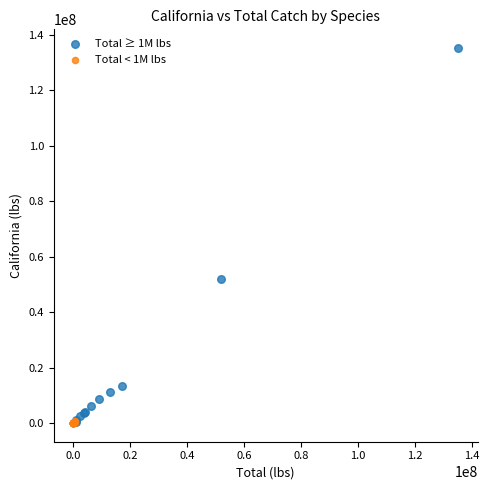

Which series reaches the maximum Y coordinate?

Total ≥ 1M lbs